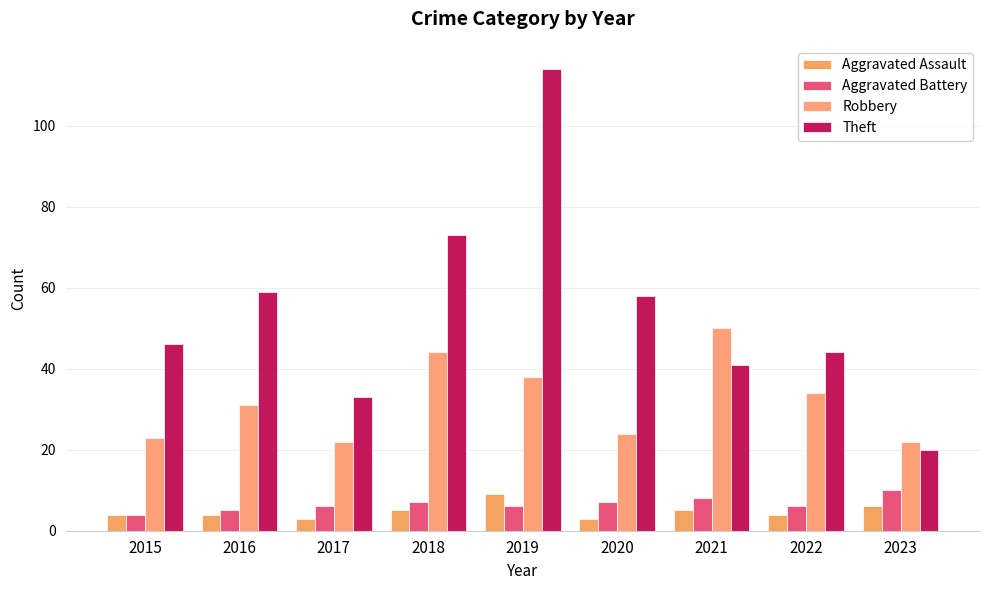

True or false: Robbery has a value of 44 at 2018.

True